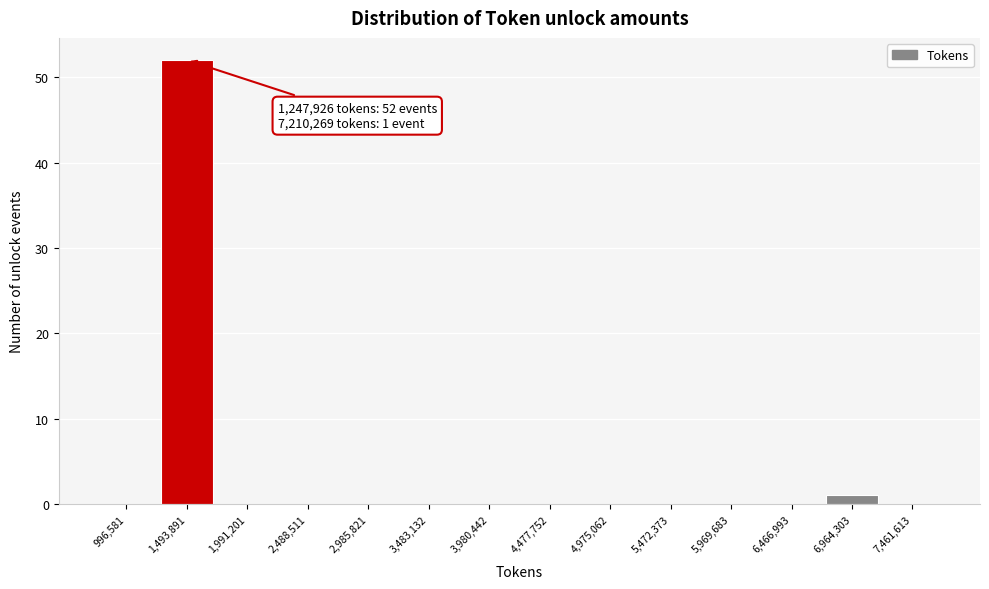

Over which range of the x-axis is the bar tallest?

1250000 to 1750000